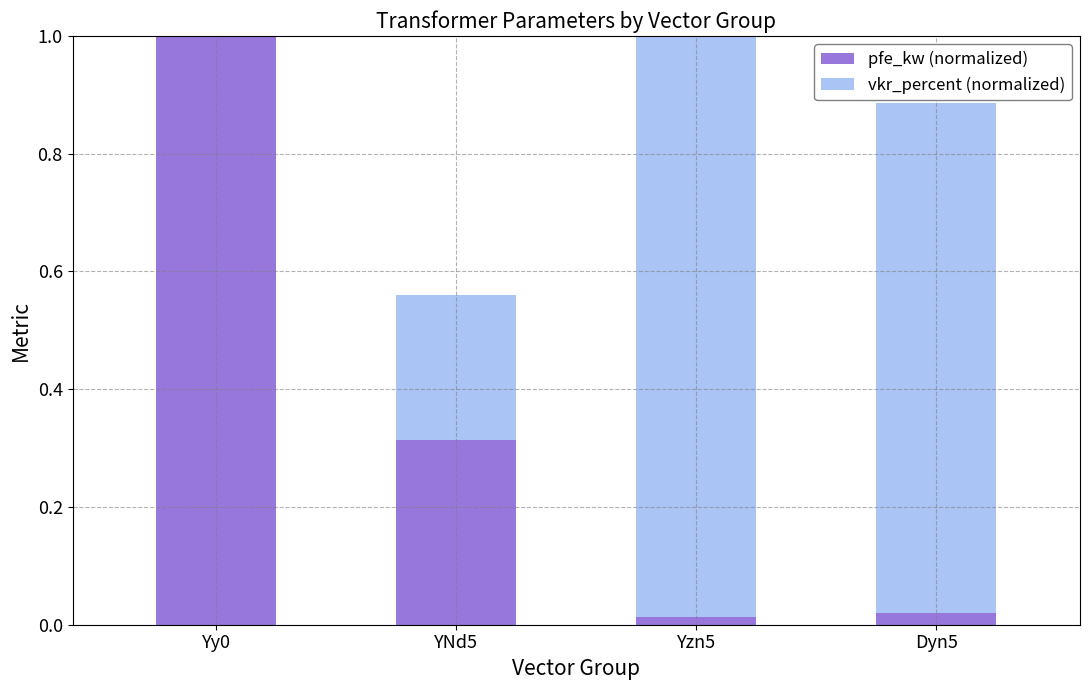

What is the maximum value for pfe_kw (normalized)?

1.0